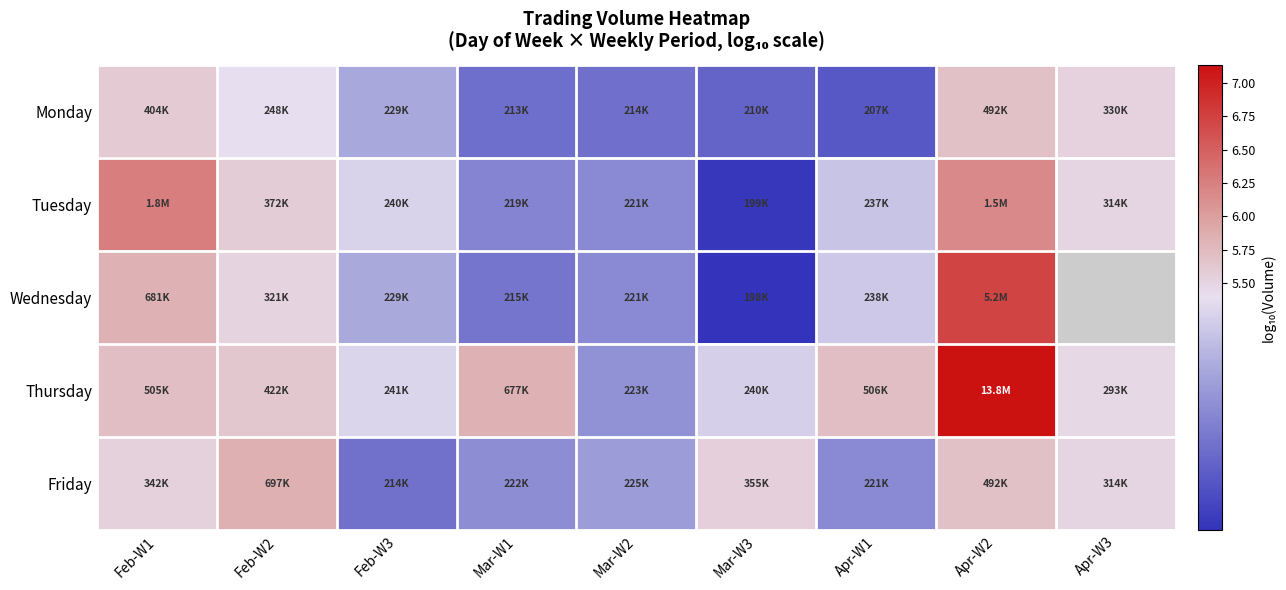

At Feb-W1, list the series in order from smallest to largest.

Friday, Monday, Thursday, Wednesday, Tuesday